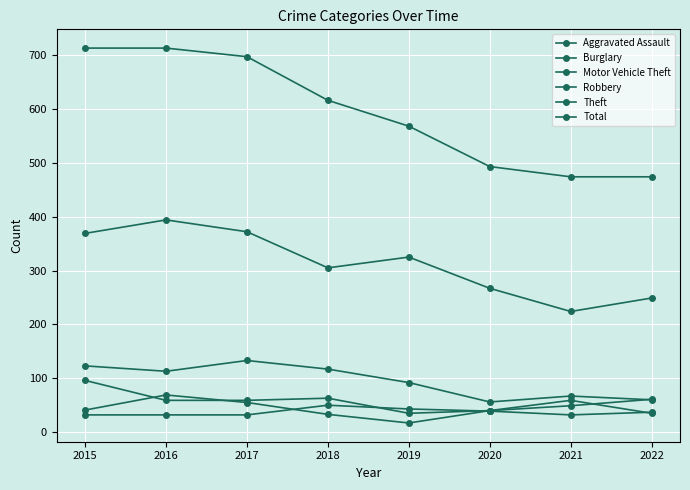

At how many categories does at least one series exceed 492?

6